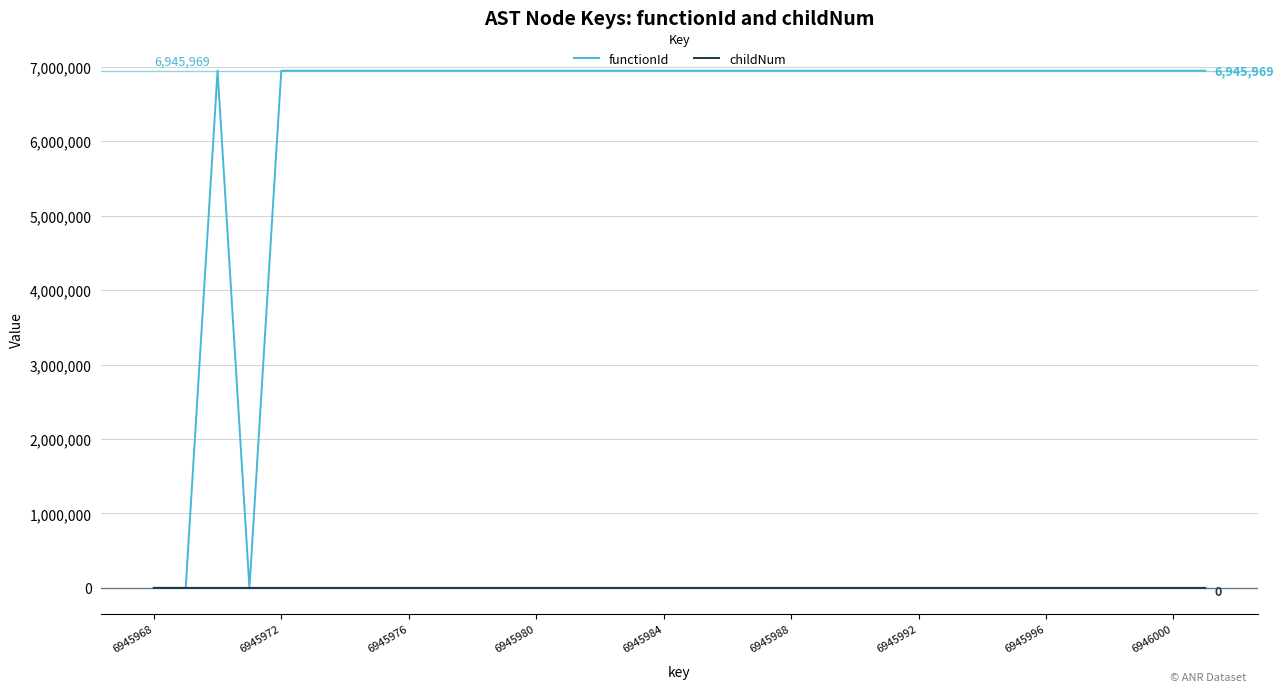

True or false: childNum has more than 2 interior local peaks.

True